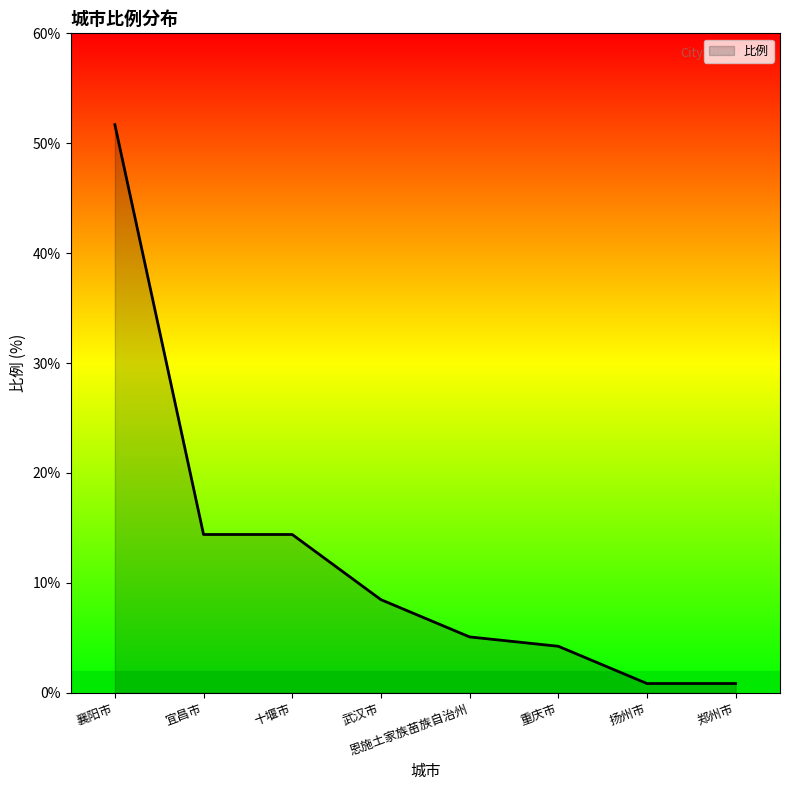

Reading left to right, transcribe all the data shown in this chart.

襄阳市=51.7	宜昌市=14.4	十堰市=14.4	武汉市=8.5	恩施土家族苗族自治州=5.1	重庆市=4.2	扬州市=0.8	郑州市=0.8